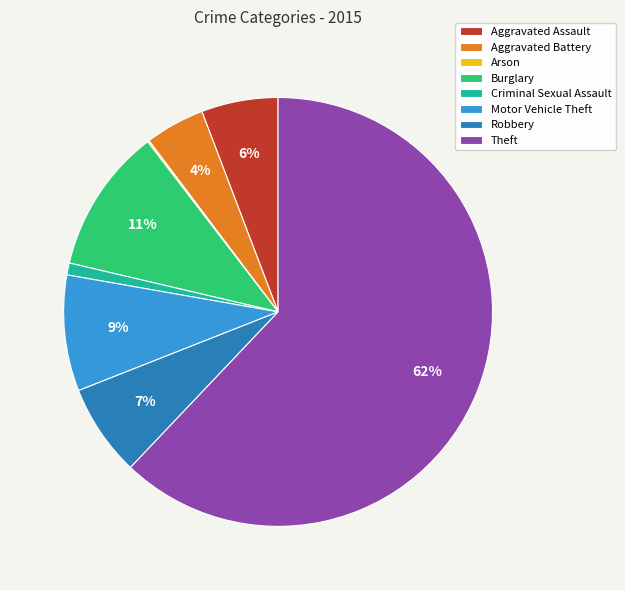

Which has a higher value, Motor Vehicle Theft or Aggravated Battery?

Motor Vehicle Theft